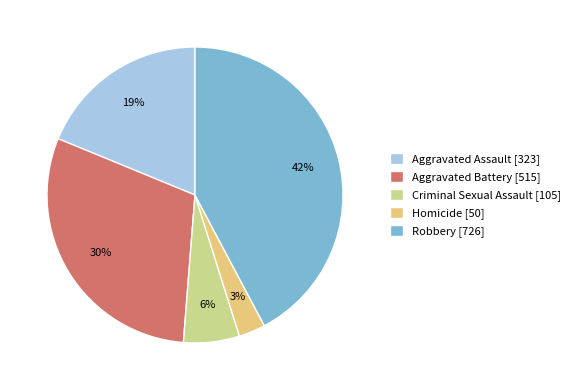

The Robbery slice represents 30% of the pie. True or false?

False